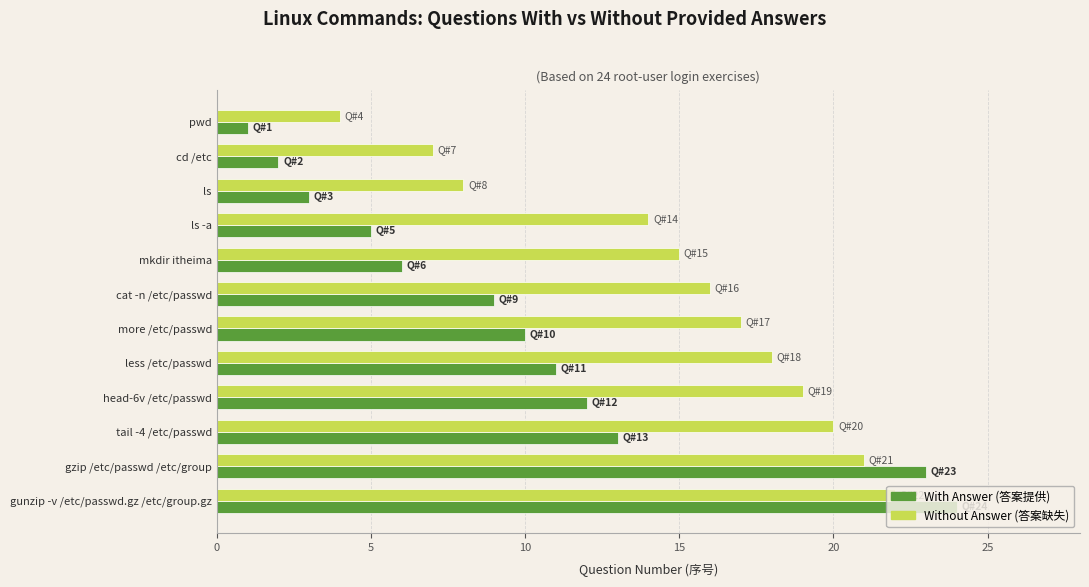

Which category has the lowest value across all series?

pwd